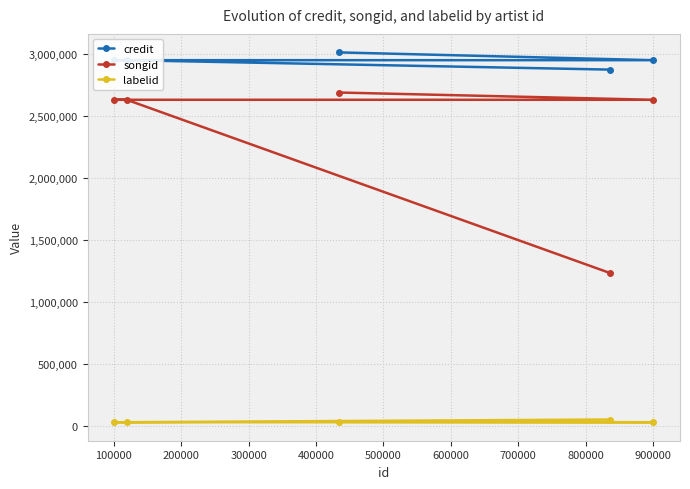

Which series has the largest range (max minus min)?

songid